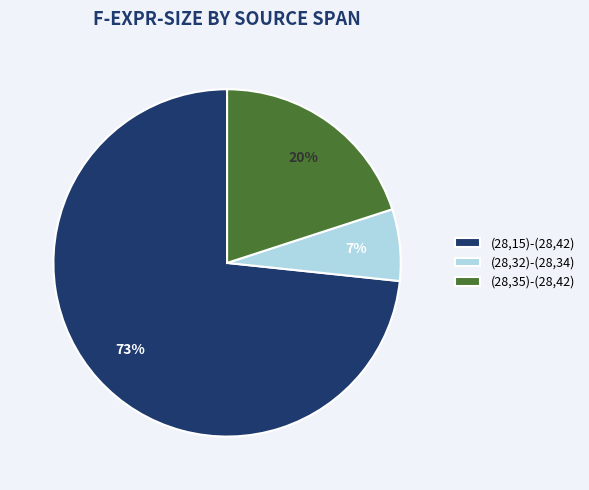

Count the number of slices in the pie.

3